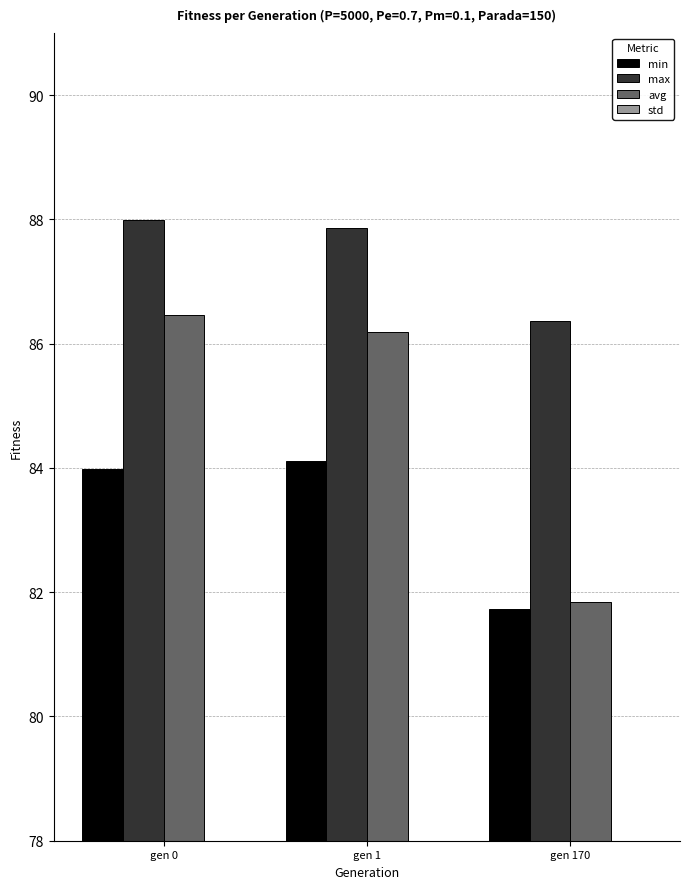

The min series shows 26.8 at gen 0. True or false?

False